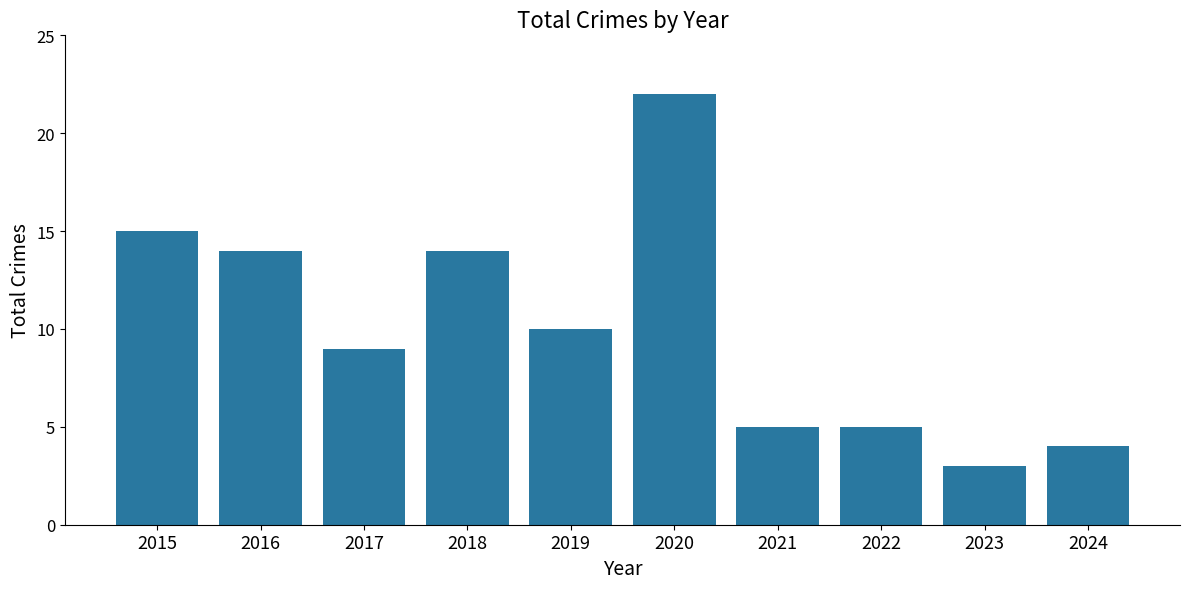

The value at 2024 is 5. True or false?

False